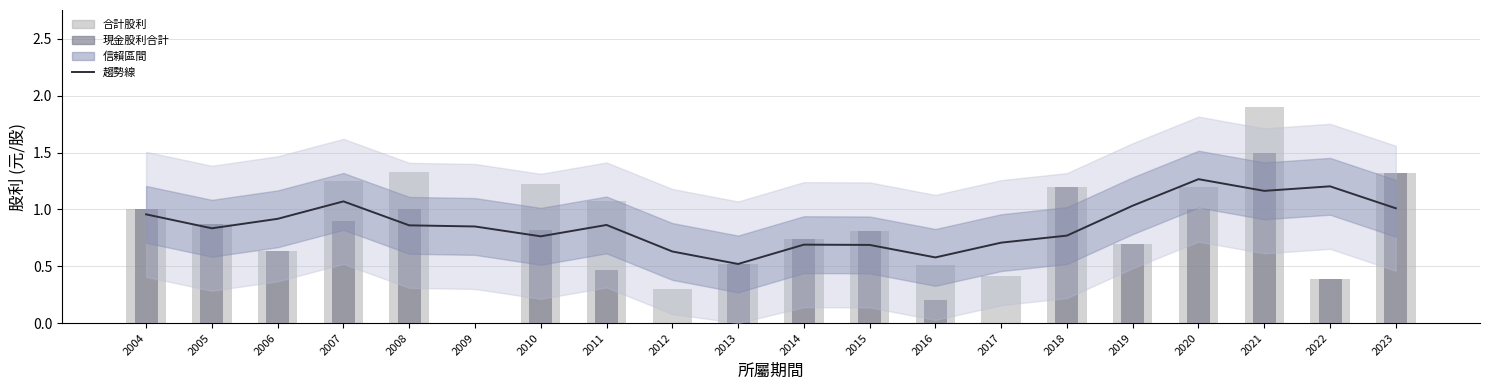

Which has a higher value, 2005 or 2007?

2007